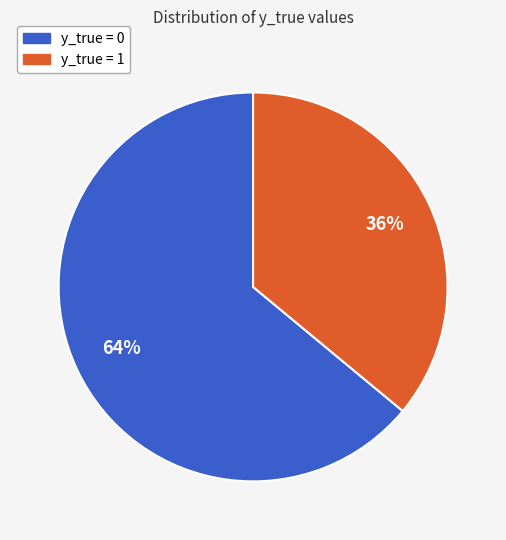

What is the ratio of the value at y_true = 0 to the value at y_true = 1?

1.8